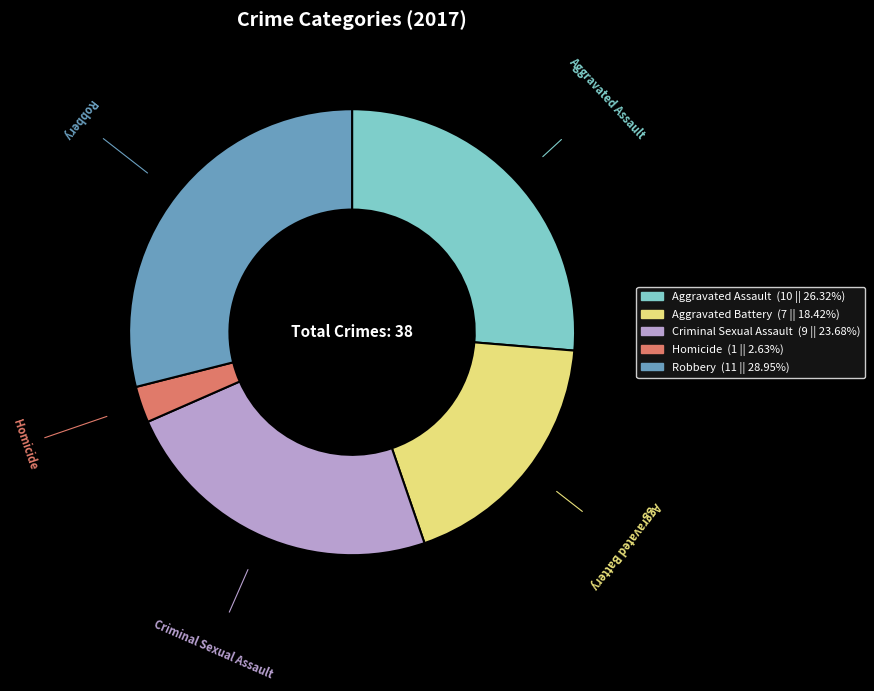

Between Criminal Sexual Assault and Robbery, which is larger?

Robbery